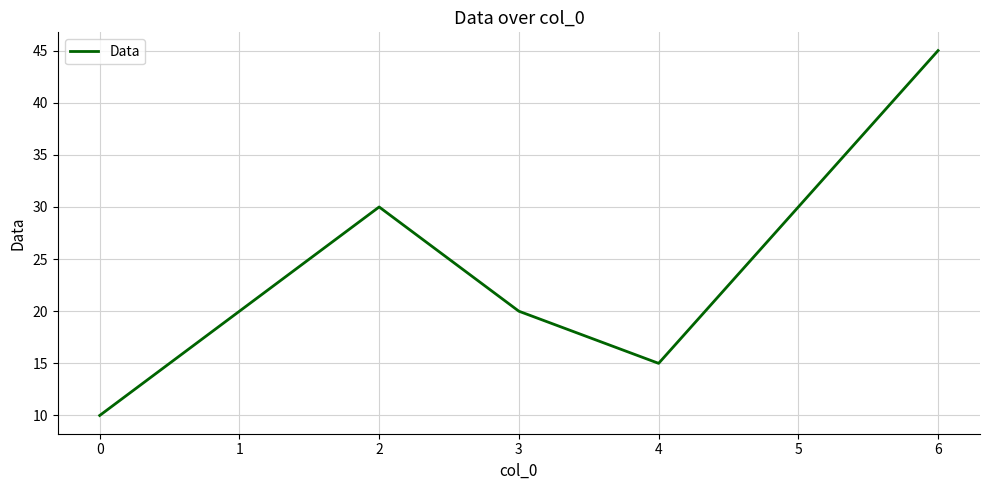

What is the sum of the values at 3 and 5?

50